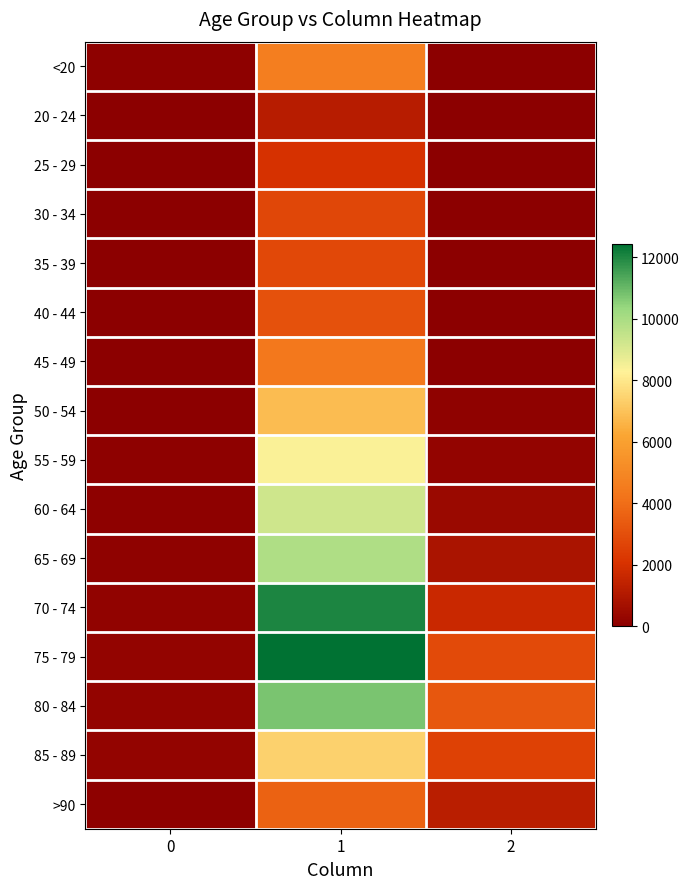

What is the difference between the highest and lowest values at 2?

3270